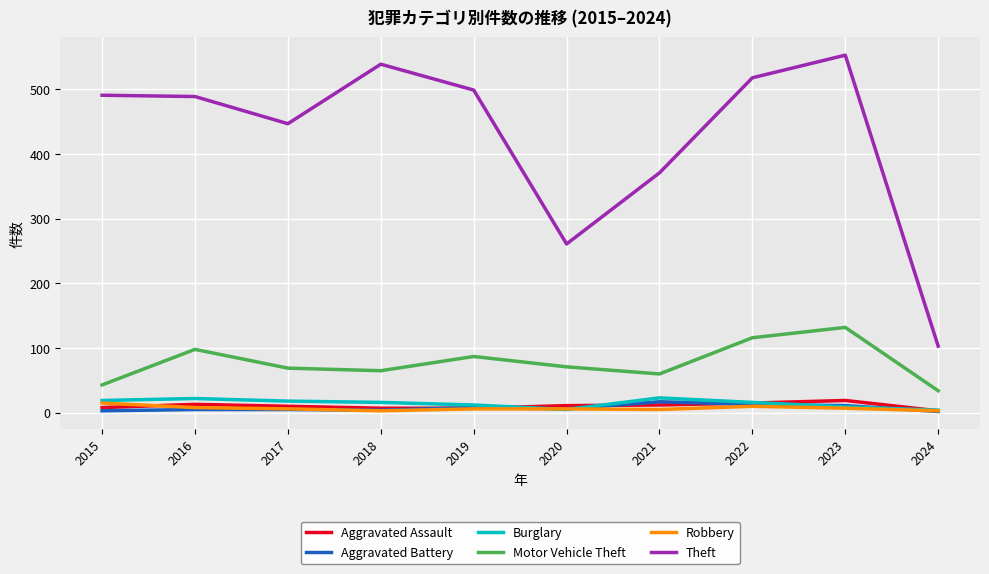

Is it true that Burglary equals 4 at 2024?

True